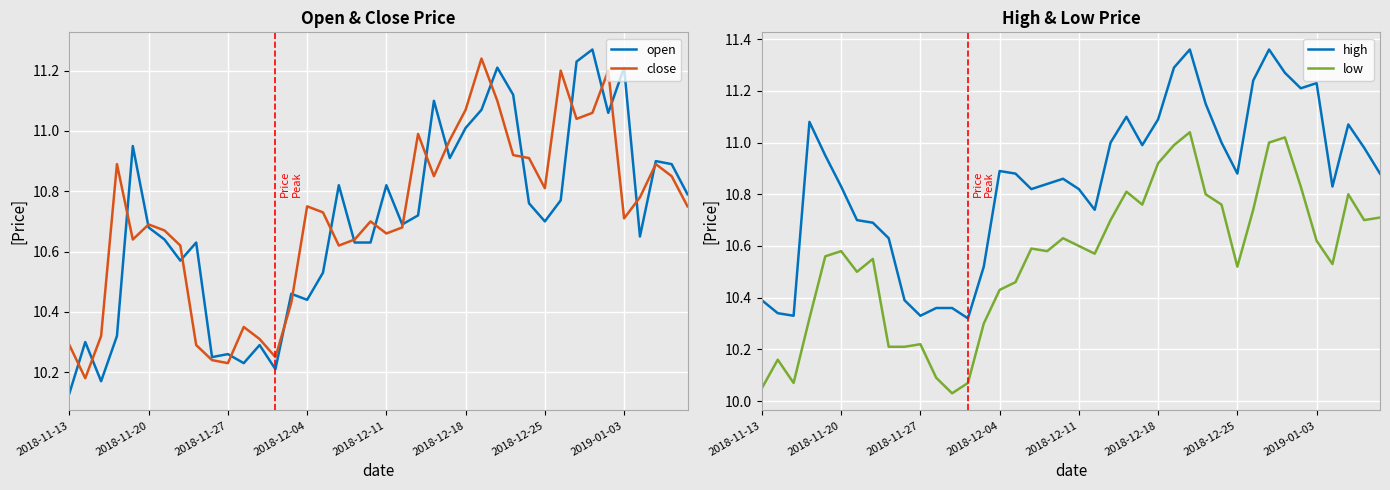

List the series in order of their peak value, lowest first.

low, close, open, high